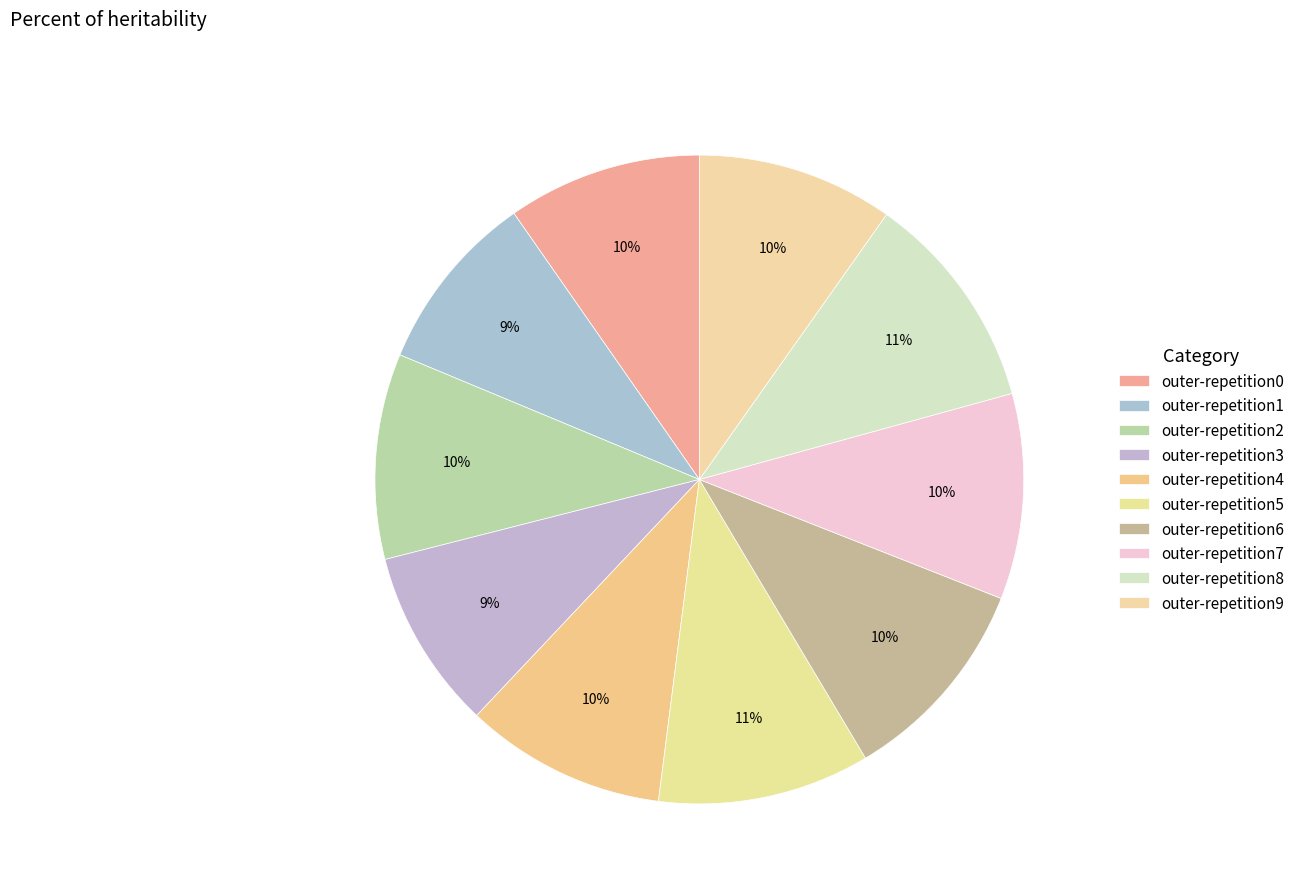

How many segments does this pie chart have?

10